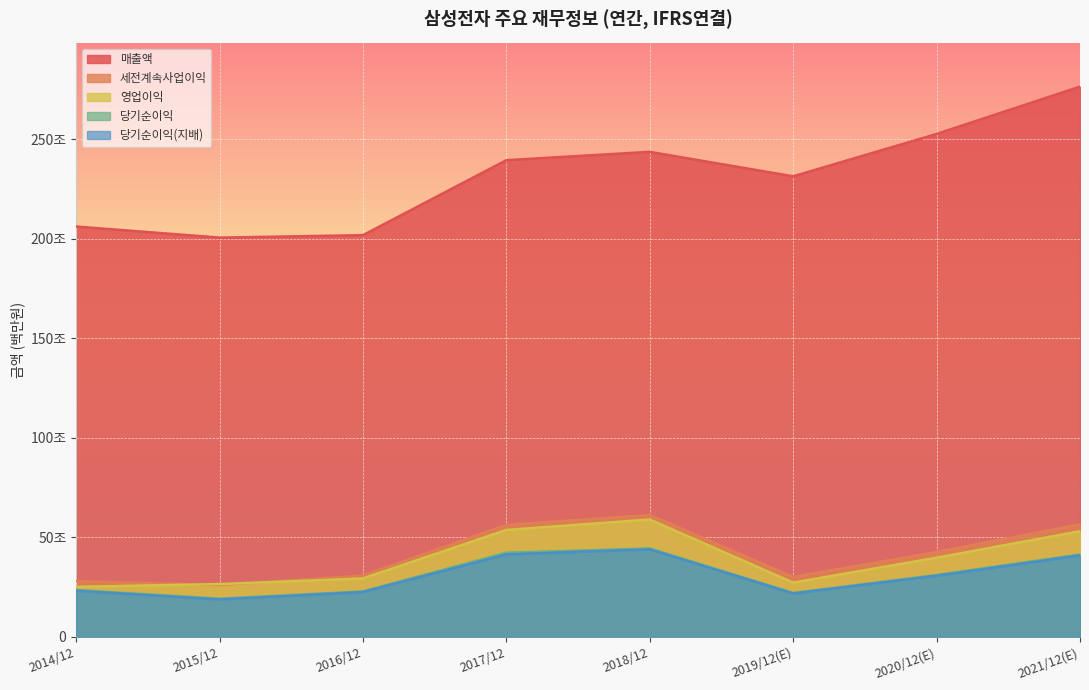

In 세전계속사업이익, how many points are higher than both neighbors (excluding endpoints)?

1